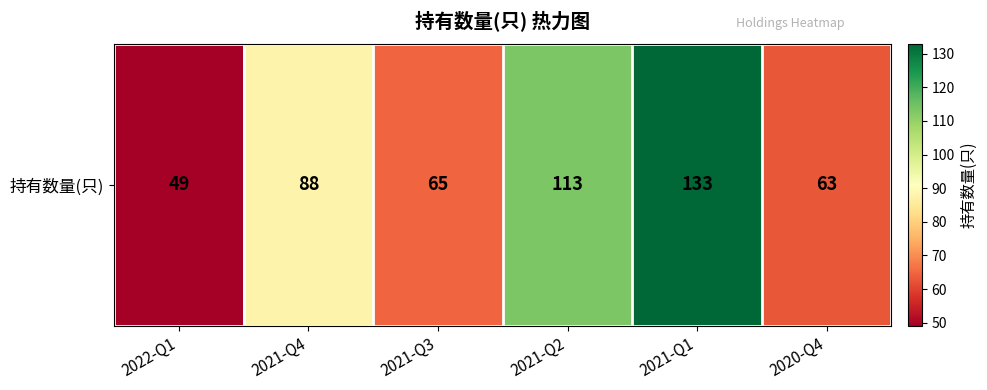

Approximately how many times larger is the value at 2022-Q1 compared to 2021-Q1?

0.4